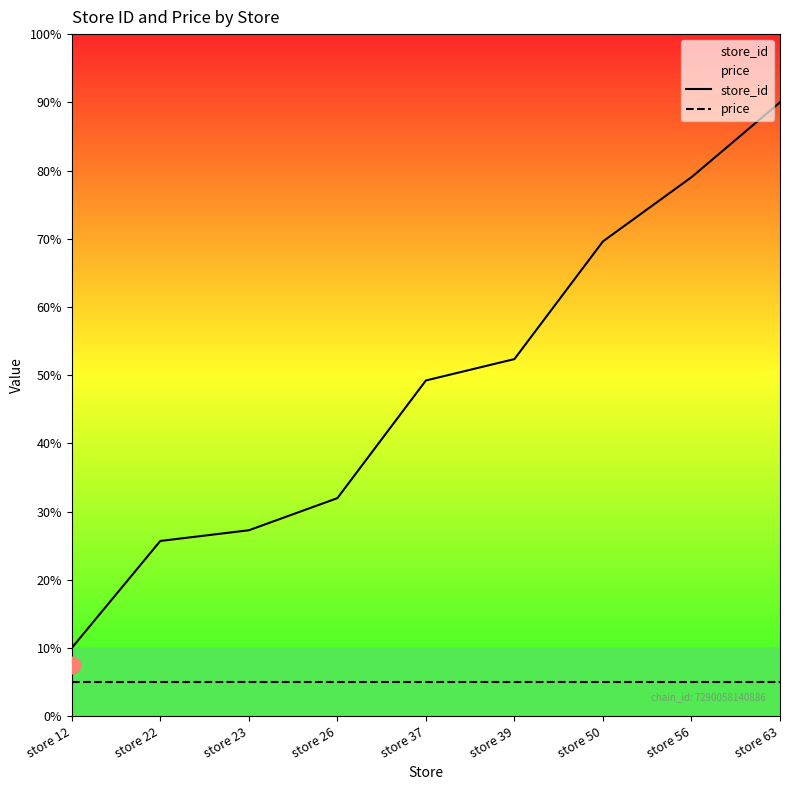

Does the chart display data point markers on the line(s)?

No